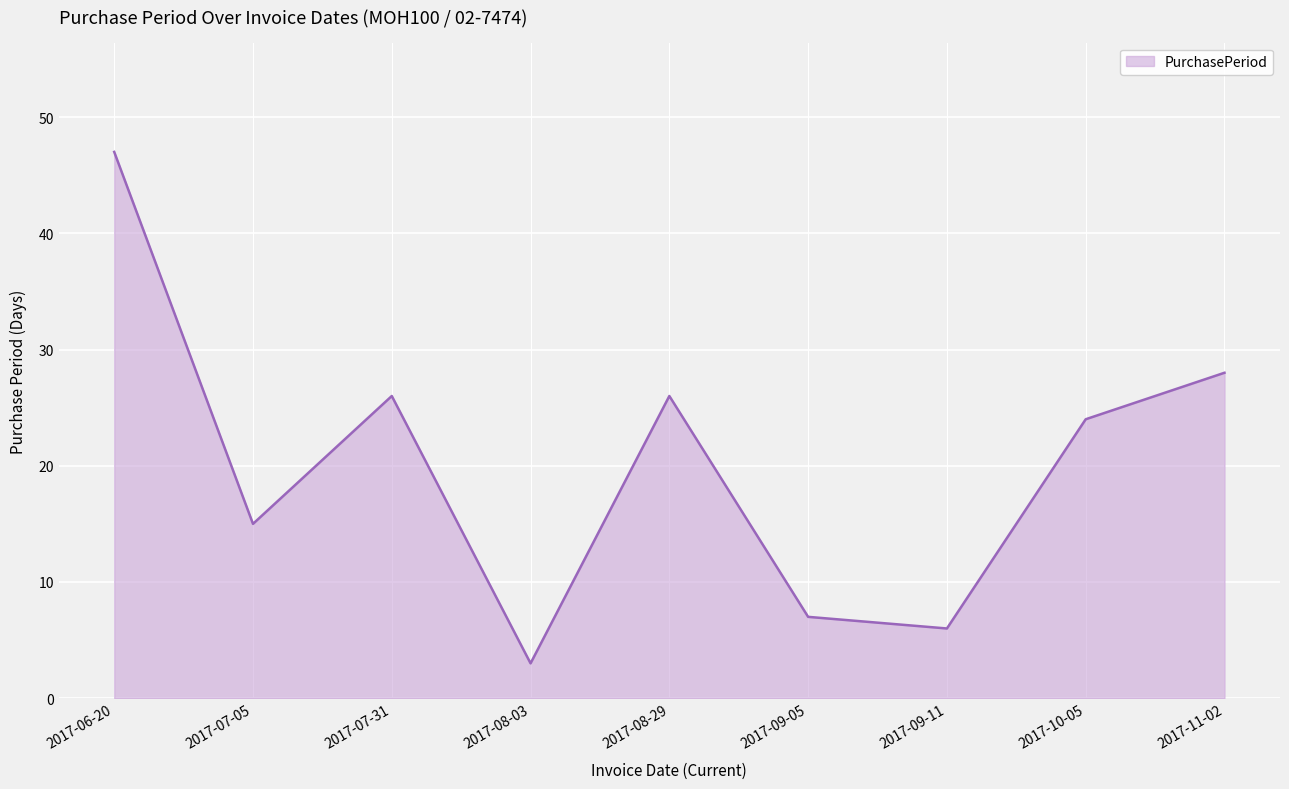

What is the approximate value at 2017-09-05, to the nearest 10?

10